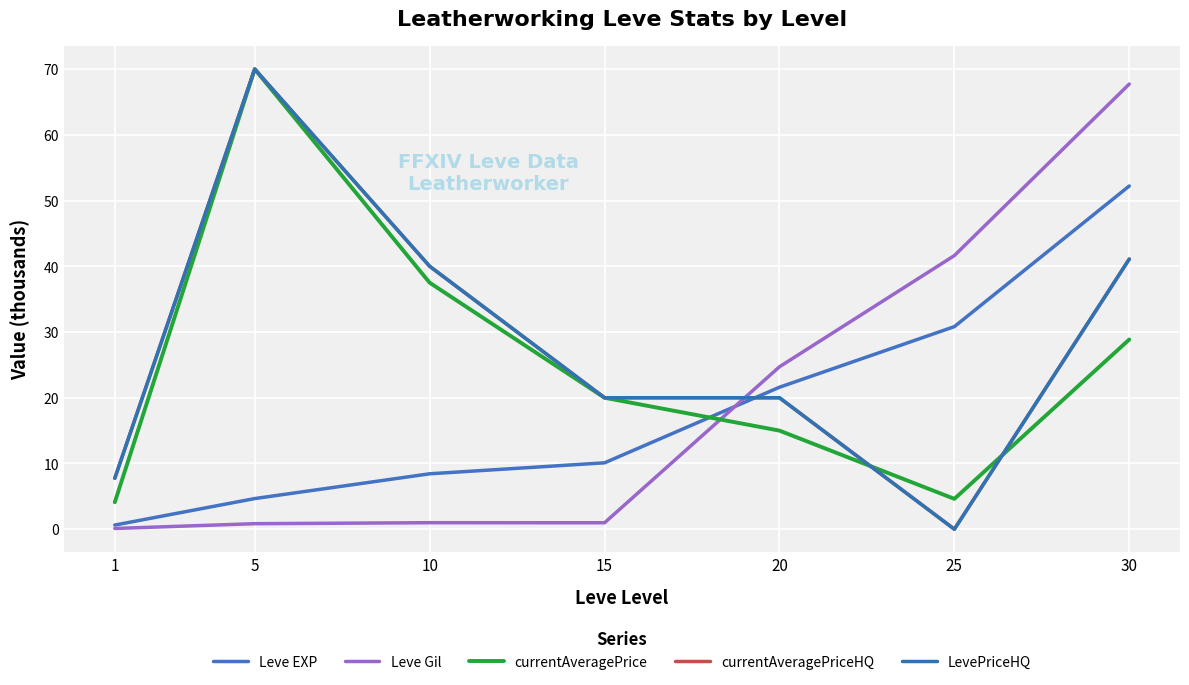

How many times do Leve Gil and currentAveragePriceHQ cross each other?

1